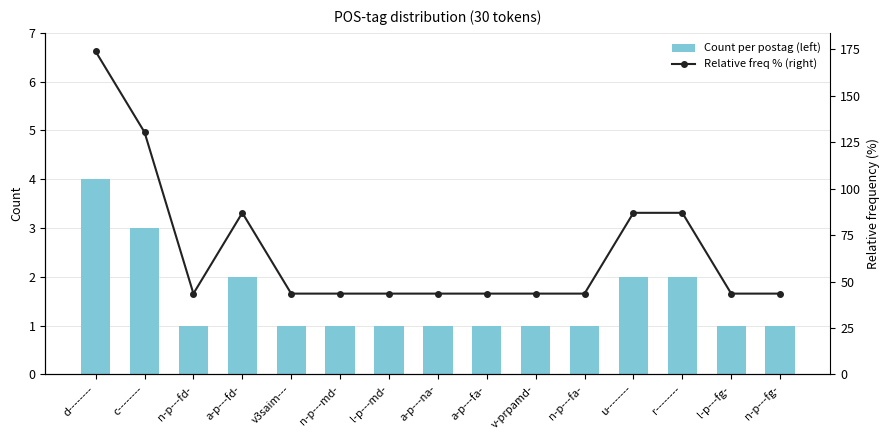

Is it true that Relative freq % (right) equals 43.5 at l-p---md-?

True